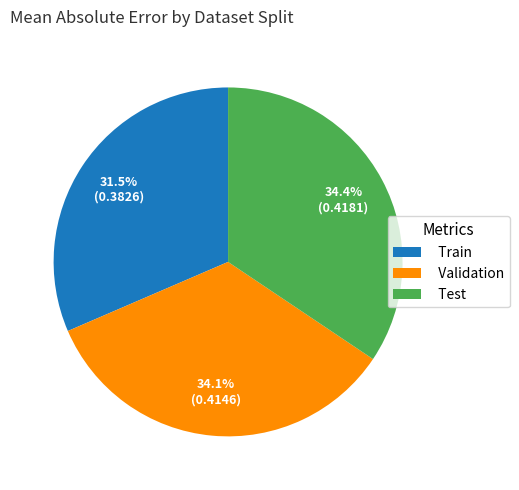

To the nearest percent, what is the average slice percentage?

33%